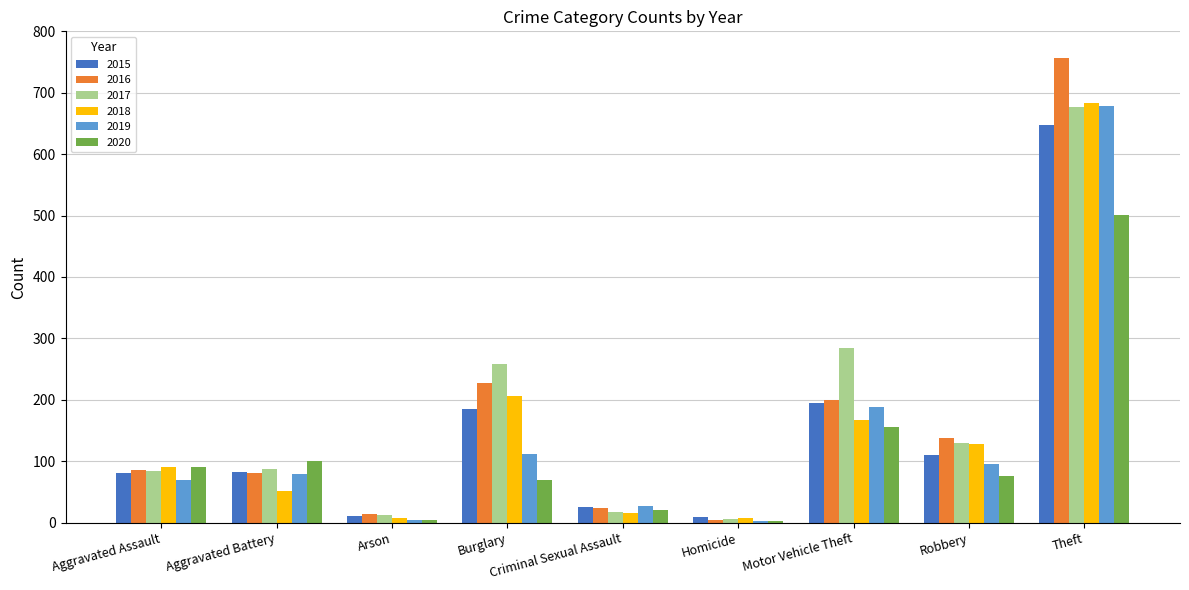

What is the total value across all series at Robbery?

678